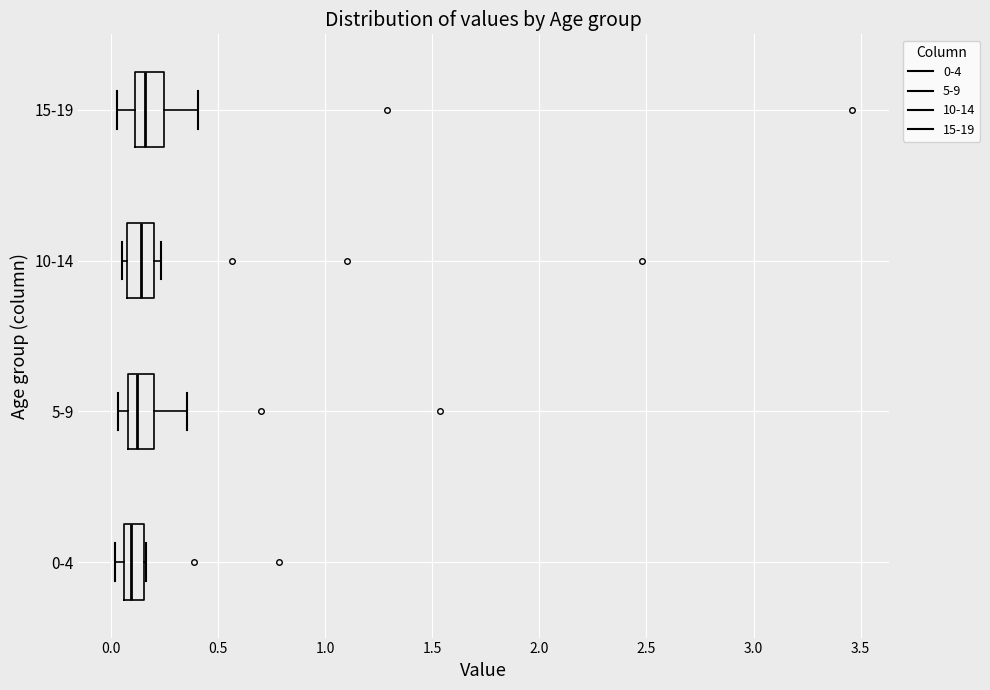

Reading bottom to top, read every box against the x-axis: the position of its median line, the range the box covers, and the ends of its whiskers. The values are not printed on the chart, so give them approximately, as read against the axis.

0-4: median 0.10, box 0.05 to 0.15, whiskers 0.00 to 0.15
5-9: median 0.10 (inside the box), box 0.10 to 0.20, whiskers 0.05 to 0.35
10-14: median 0.15, box 0.10 to 0.20, whiskers 0.05 to 0.25
15-19: median 0.15, box 0.10 to 0.25, whiskers 0.05 to 0.40